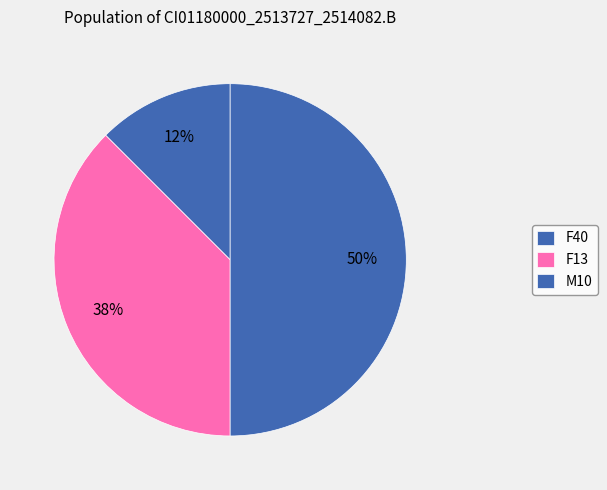

Rank the categories by value from highest to lowest.

M10, F13, F40